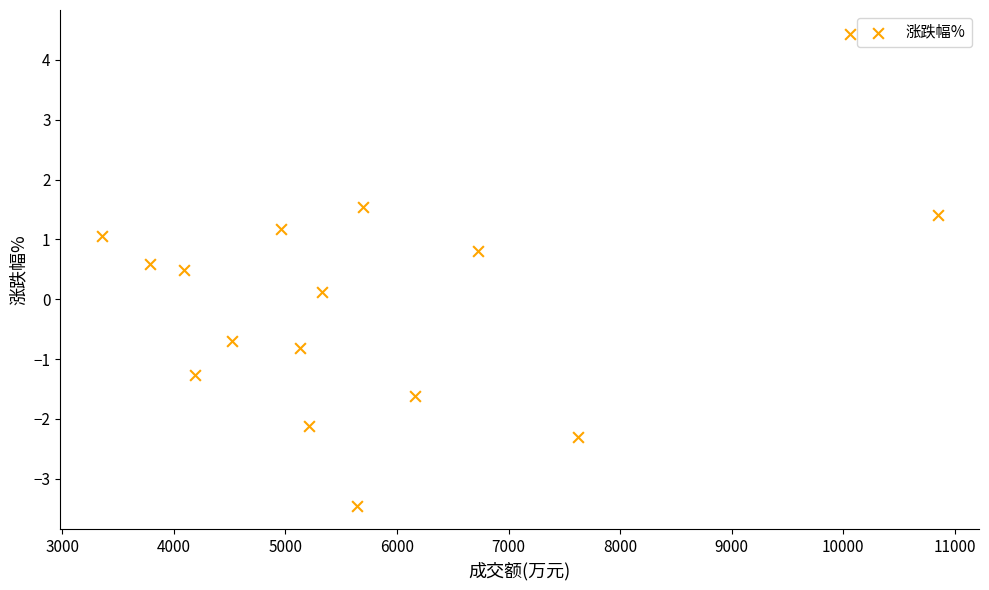

What is the range of Y values (max minus min)?

7.9